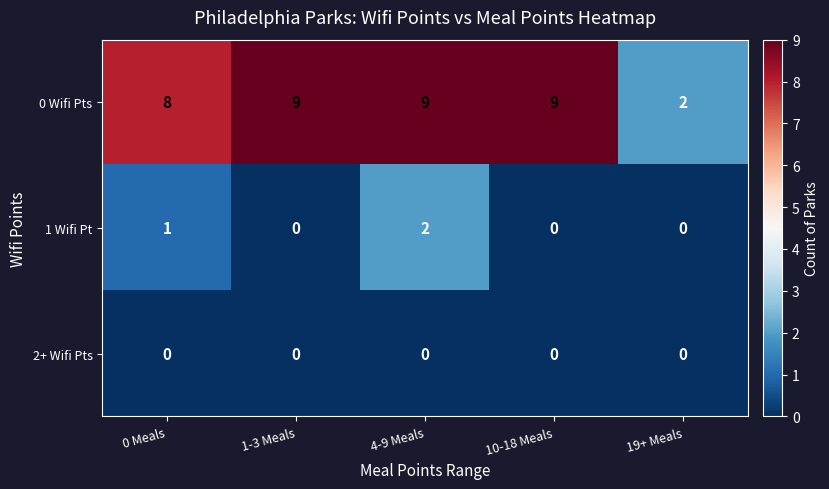

What is the difference between the highest and lowest values at 1-3 Meals?

9